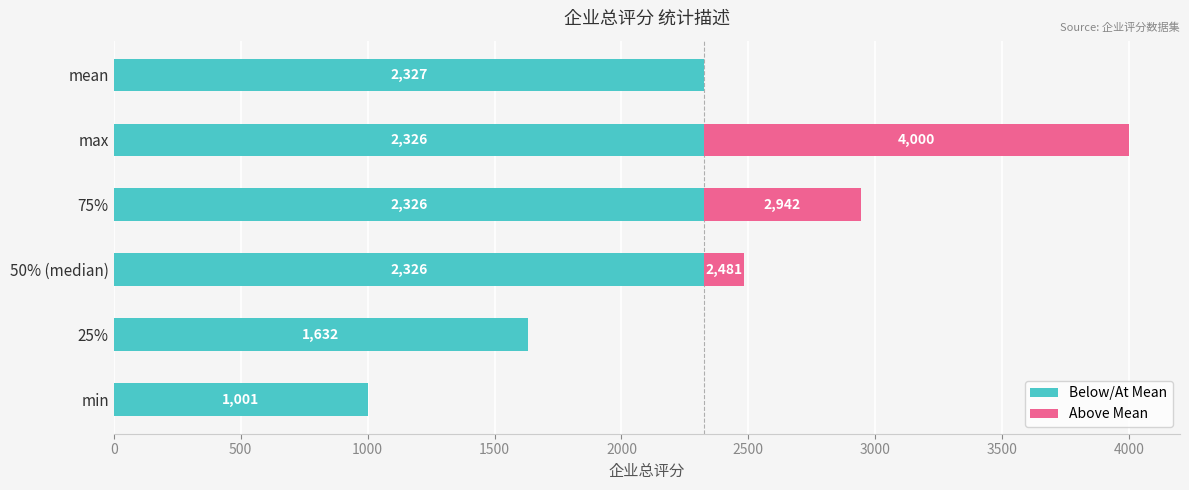

What is the total value across all series at 25%?

1632.0